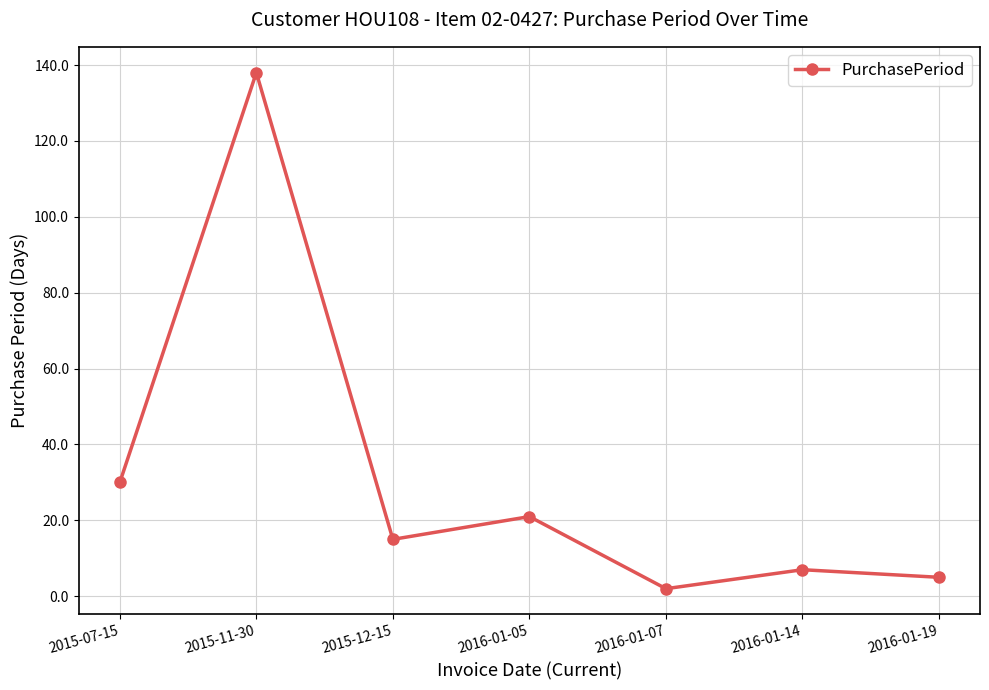

Where does the data first go above 15?

2015-07-15